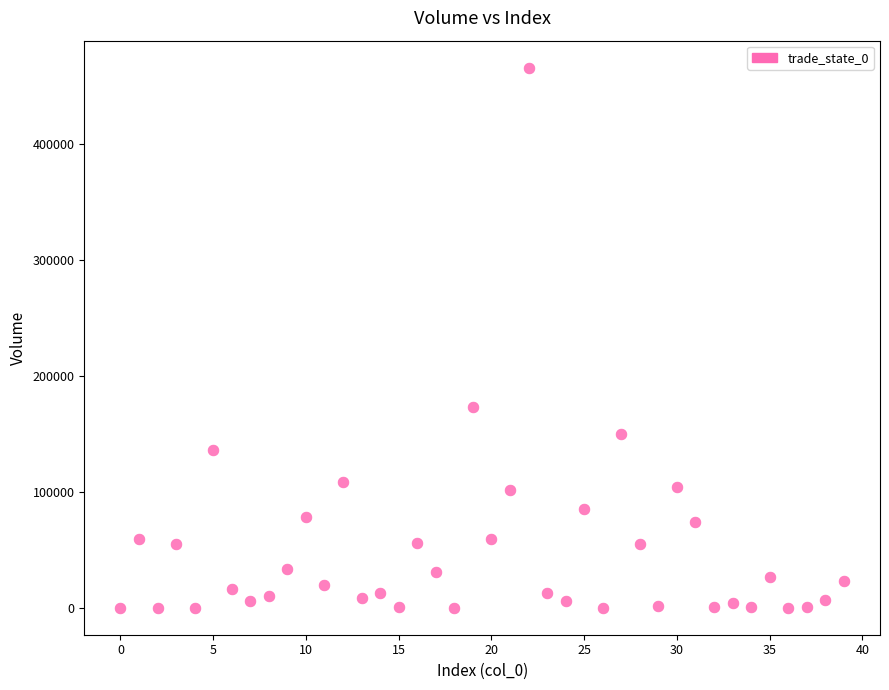

What Y value in the scatter plot is closest to 232937?

172843.7